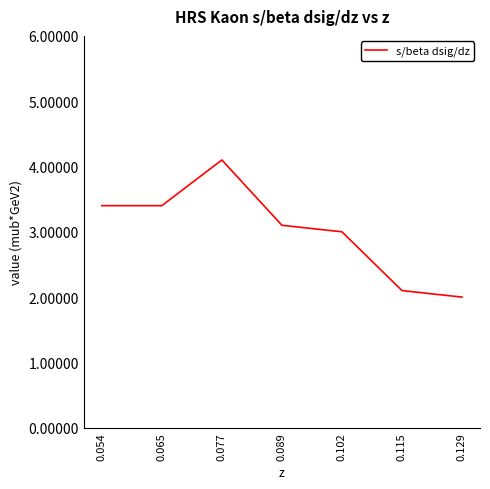

Between 0.129 and 0.102, which is larger?

0.102